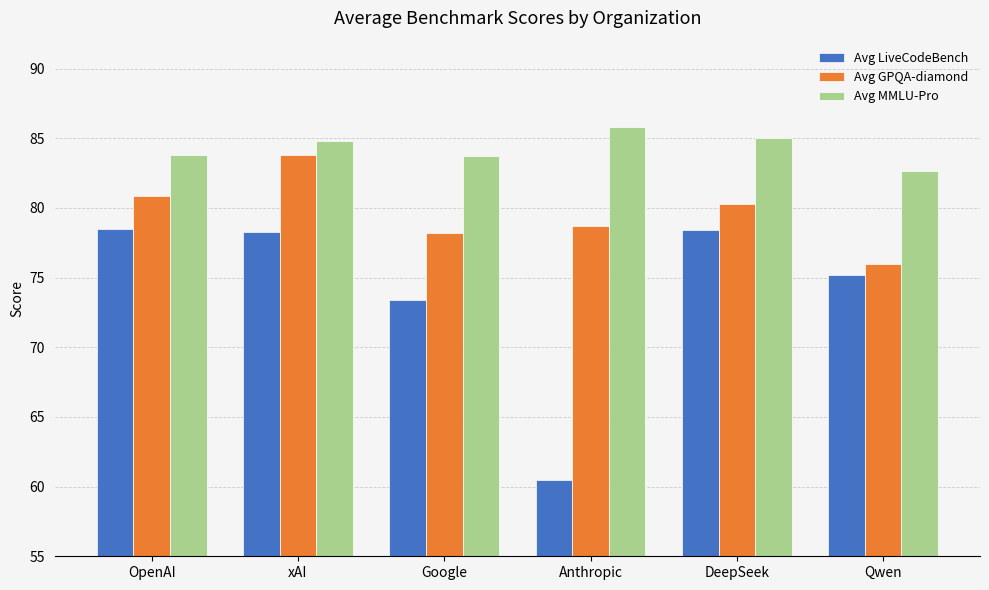

What position from the left is xAI?

2